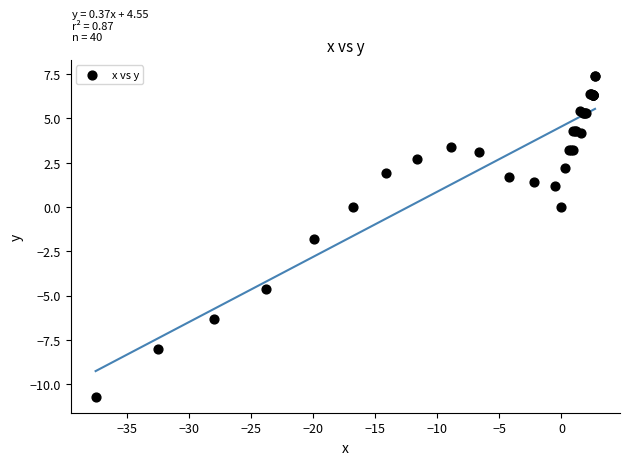

What Y value in the scatter plot is closest to -1?

-1.8